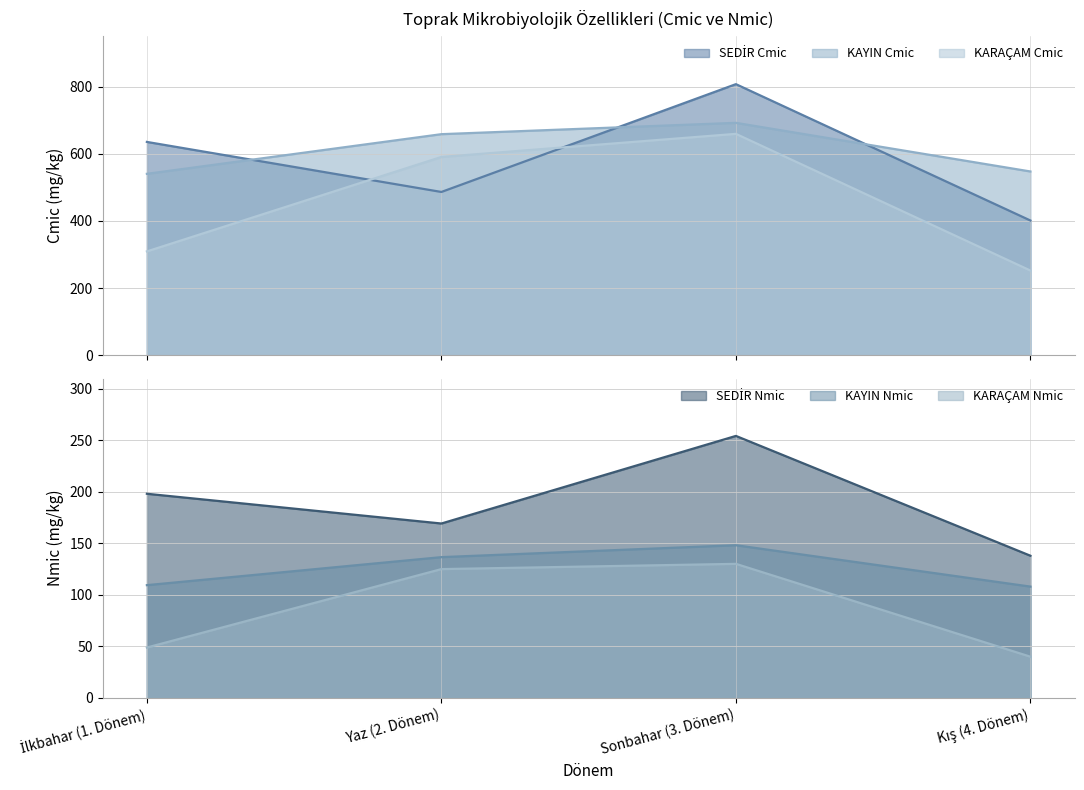

How many lines are shown in the chart?

6